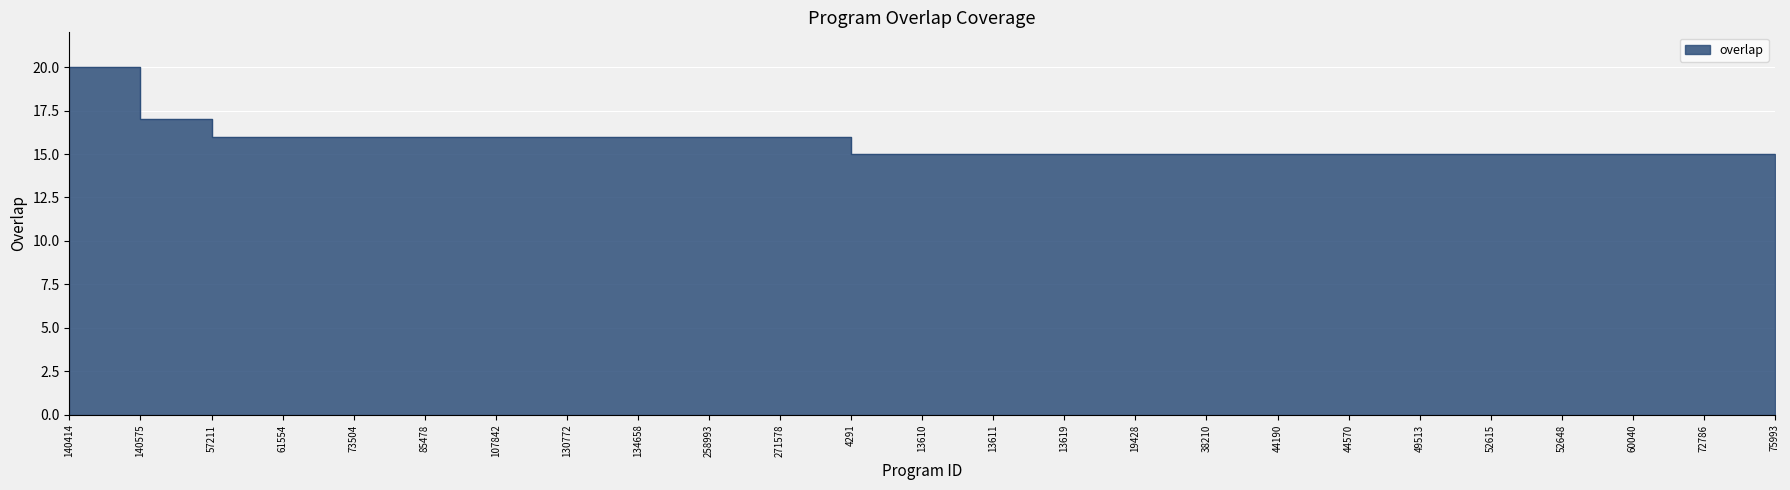

What is the difference between the maximum and minimum values?

5